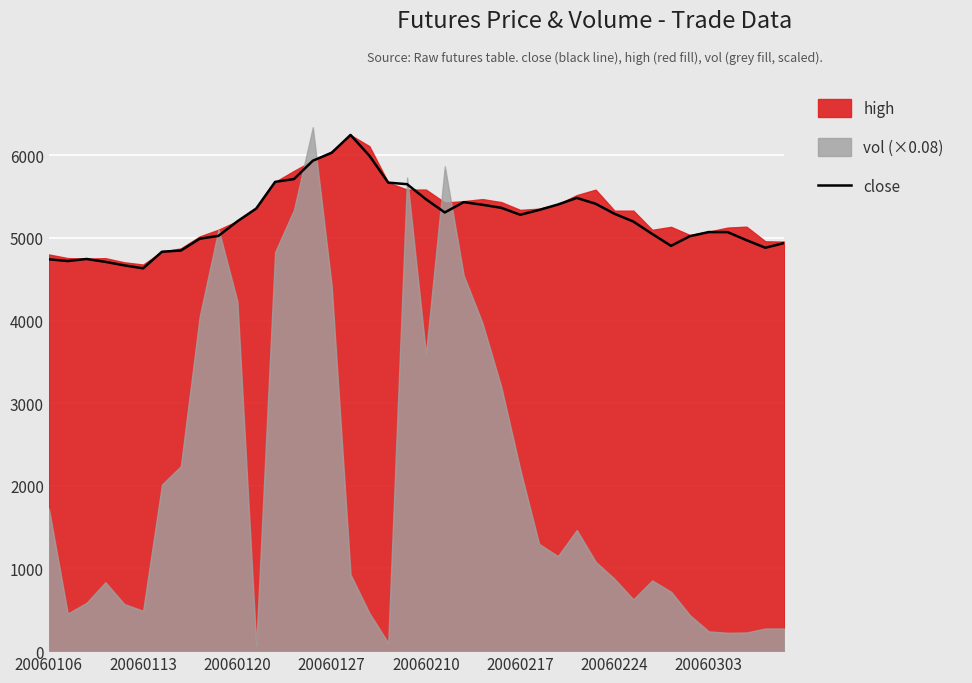

What is the difference between the second highest and second lowest values?

1362